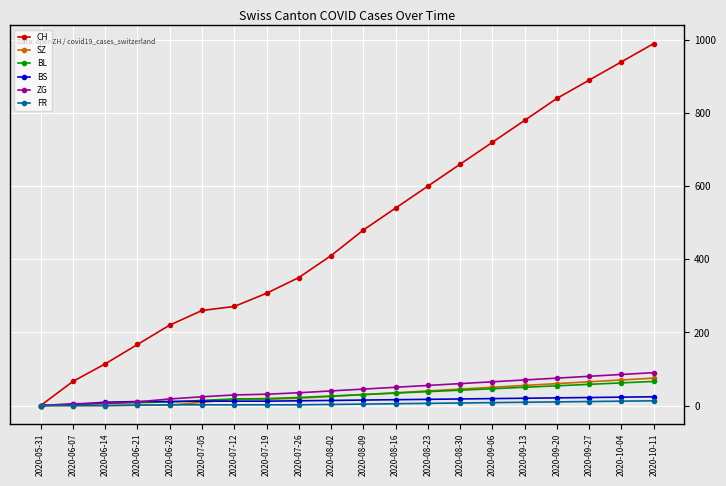

True or false: CH has more than 2 interior local peaks.

False